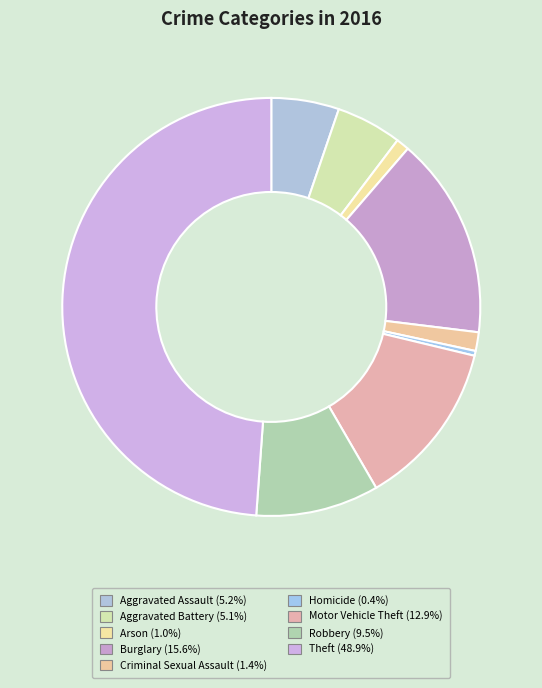

What percentage is the Theft slice, to the nearest percent?

49%